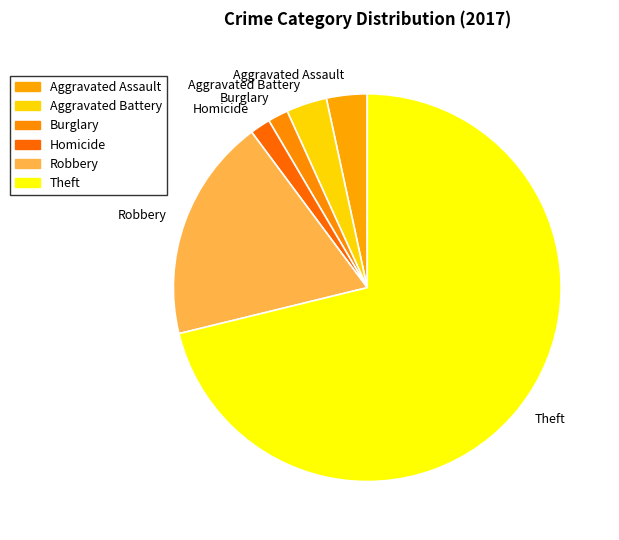

Is the sum of Burglary and Theft greater than half?

Yes